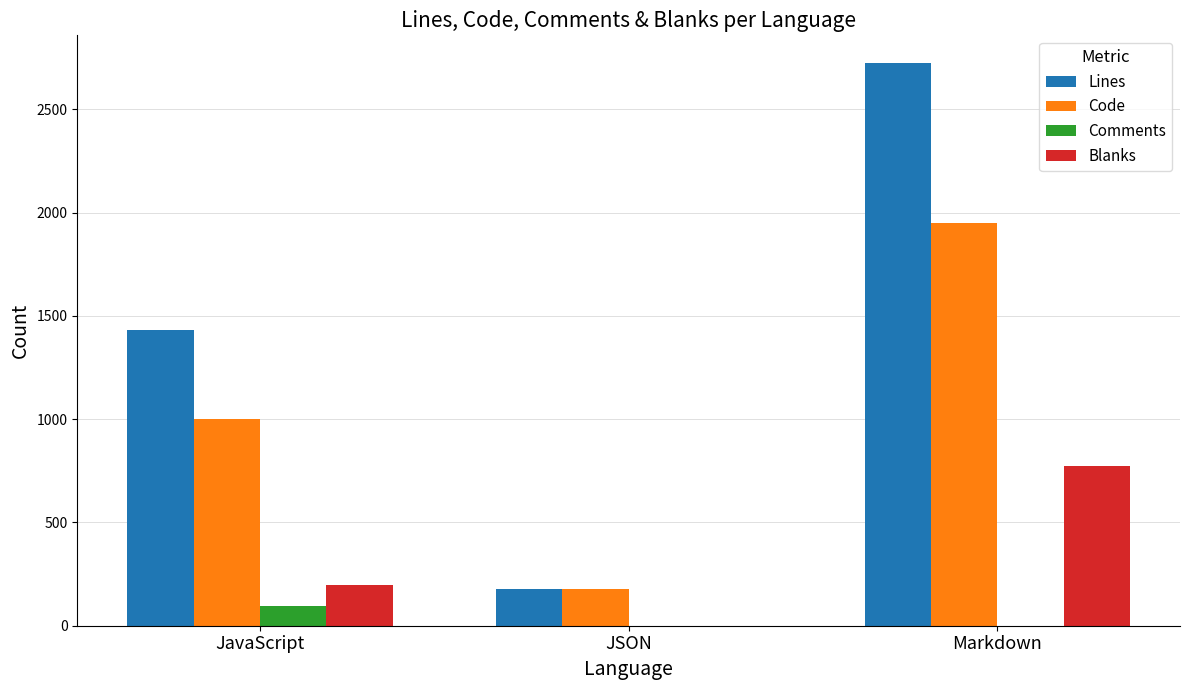

Is it true that Comments equals 0 at JSON?

True